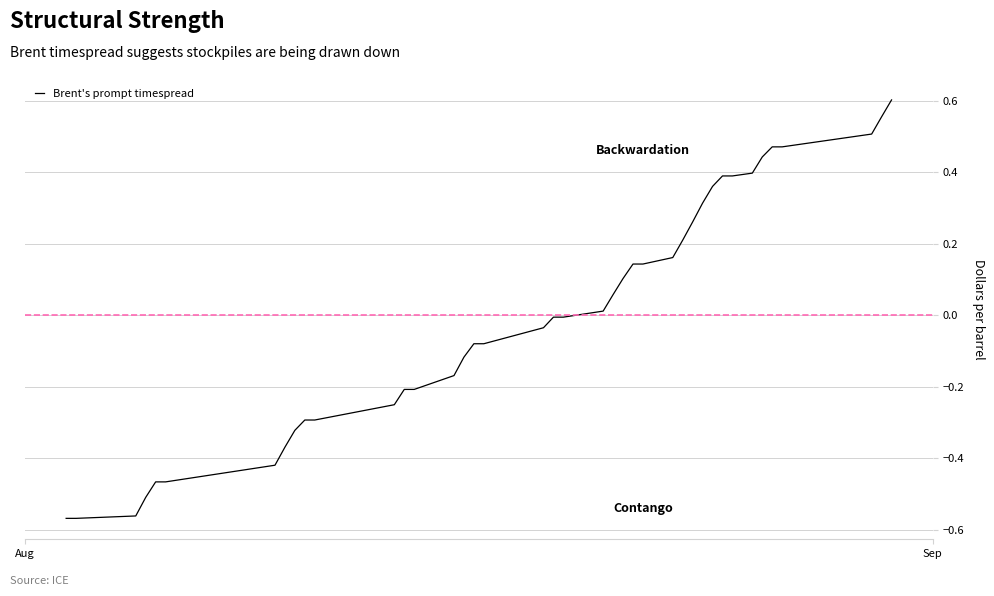

What is the difference between the maximum and minimum values?

1.2